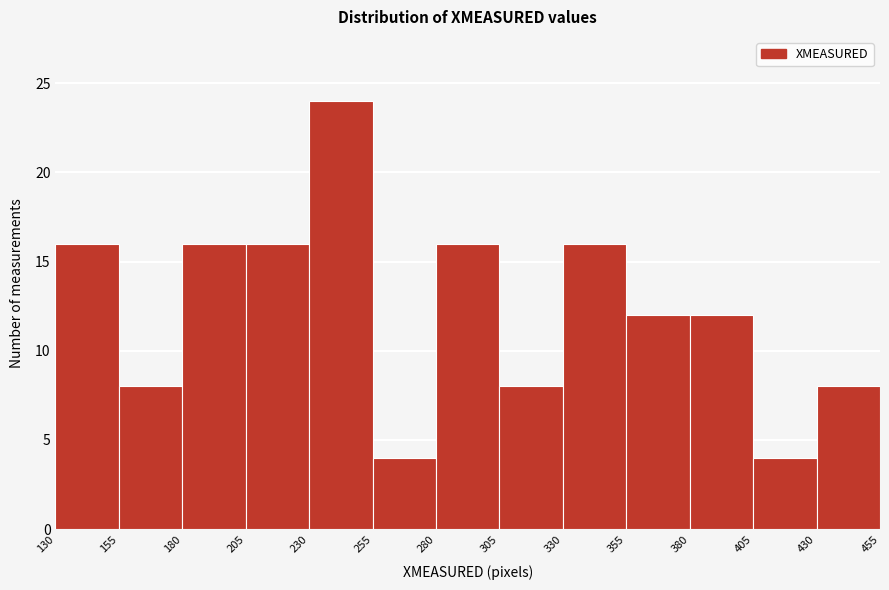

Reading left to right, list every bar in this chart as the range it spans on the x-axis followed by its height. The values are not printed on the chart, so give them approximately, as read against the axis.

130 to 155: 16
155 to 180: 8
180 to 205: 16
205 to 230: 16
230 to 255: 24
255 to 280: 4
280 to 305: 16
305 to 330: 8
330 to 355: 16
355 to 380: 12
380 to 405: 12
405 to 430: 4
430 to 455: 8